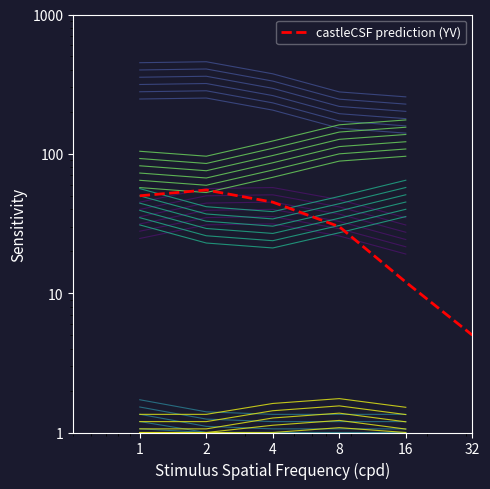

Where does the data first go above 45?

1